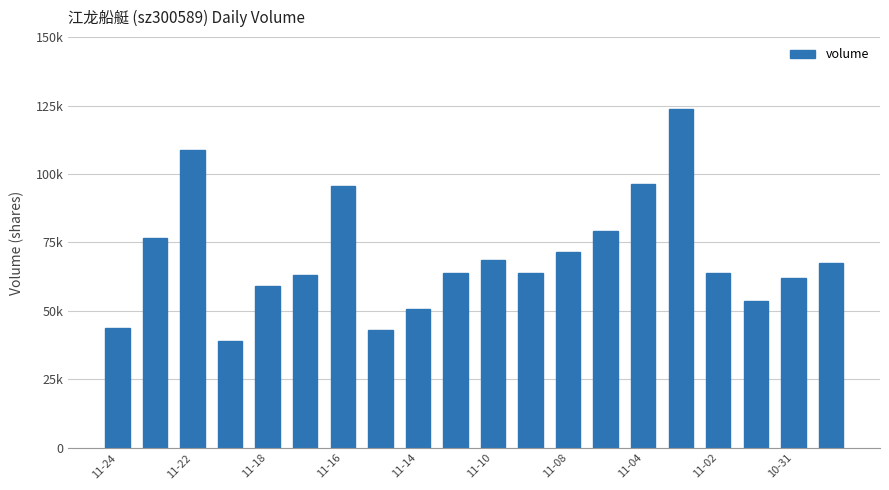

Does the chart contain any negative values?

No